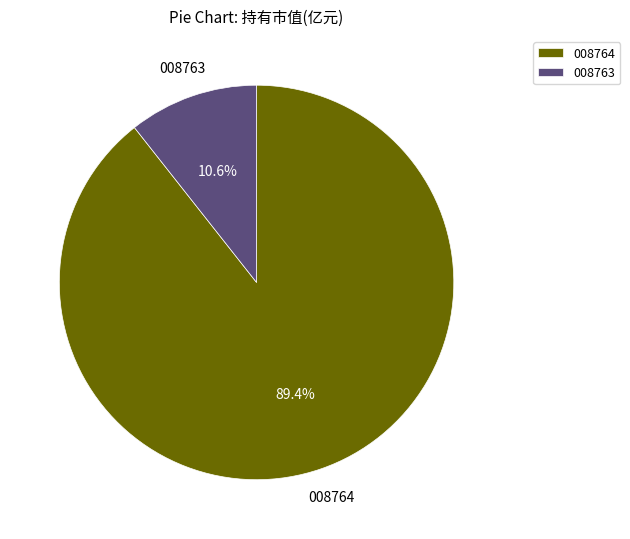

Rank the categories by value from lowest to highest.

008763, 008764